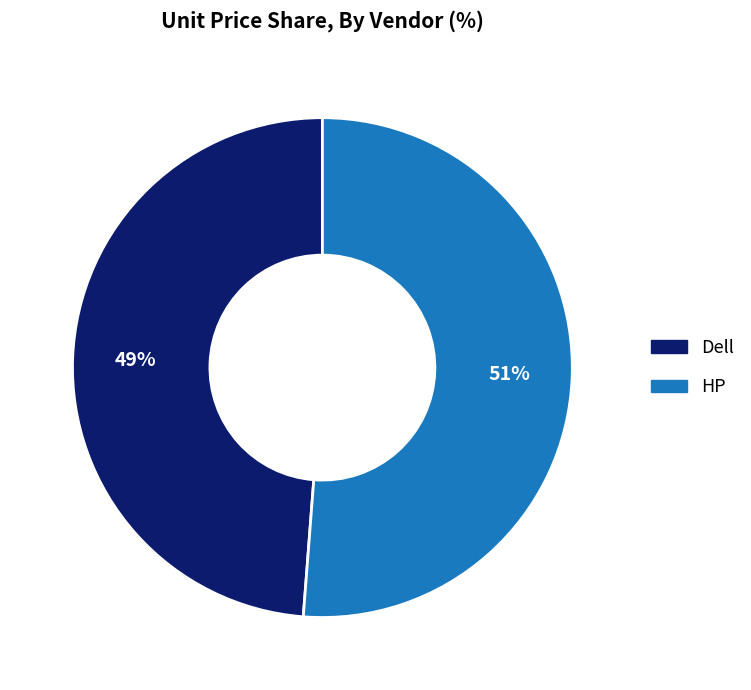

Is the sum of Dell and HP greater than half?

Yes